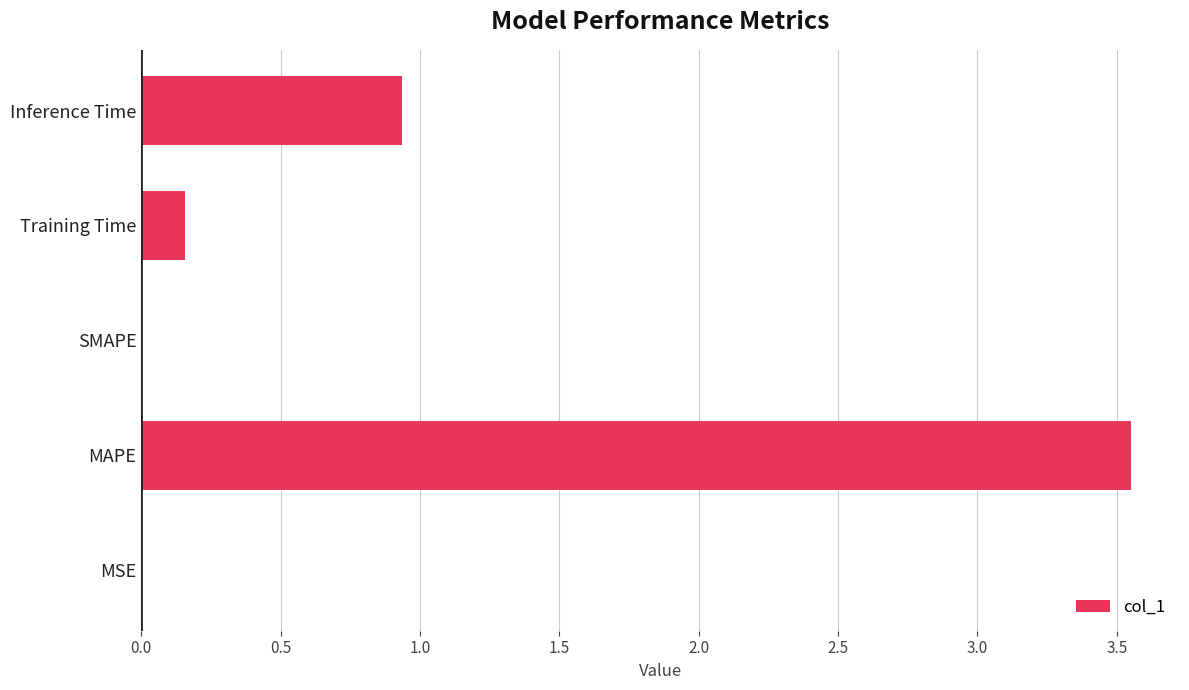

Are the bars horizontal?

Yes